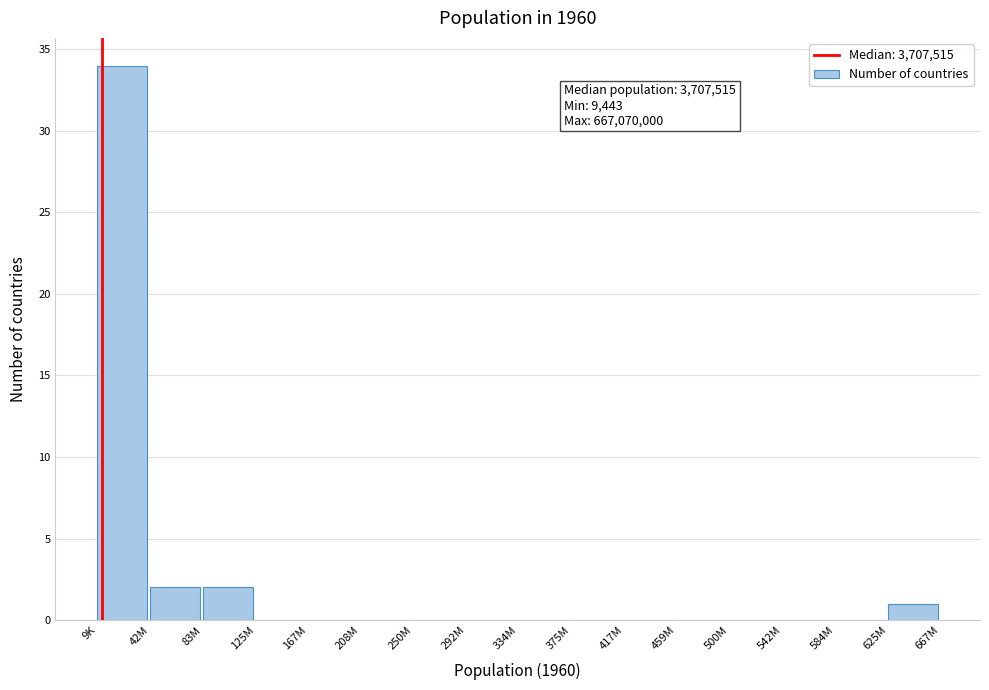

Reading left to right, extract all data points from this chart.

9K=34	42M=2	83M=2	125M=0	167M=0	208M=0	250M=0	292M=0	334M=0	375M=0	417M=0	459M=0	500M=0	542M=0	584M=0	625M=1